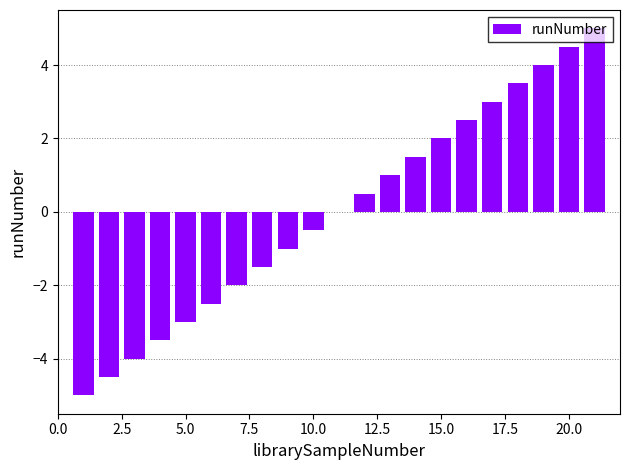

What is the greatest value displayed?

5.0